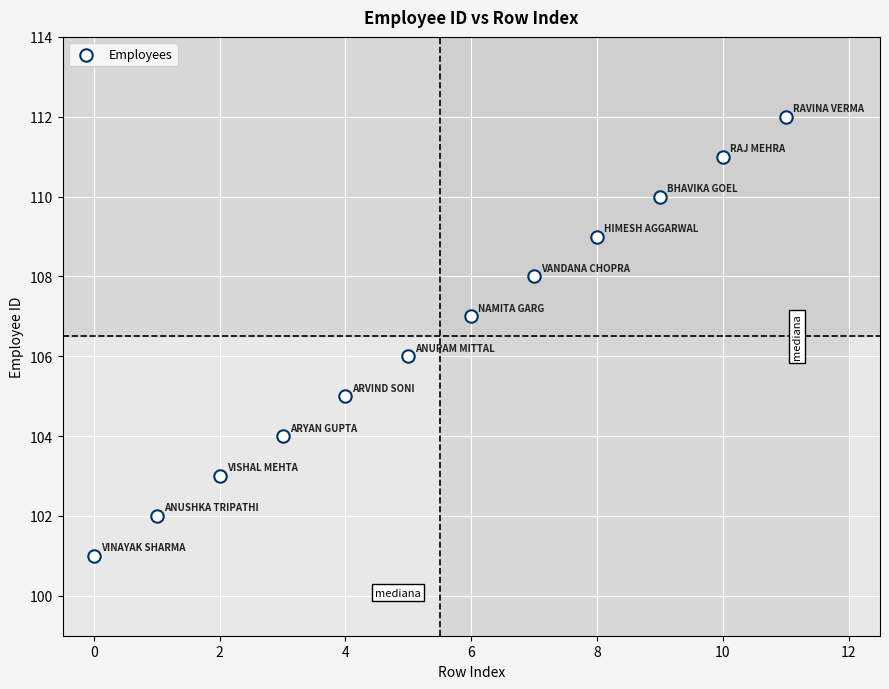

What is the range of Y values (max minus min)?

11